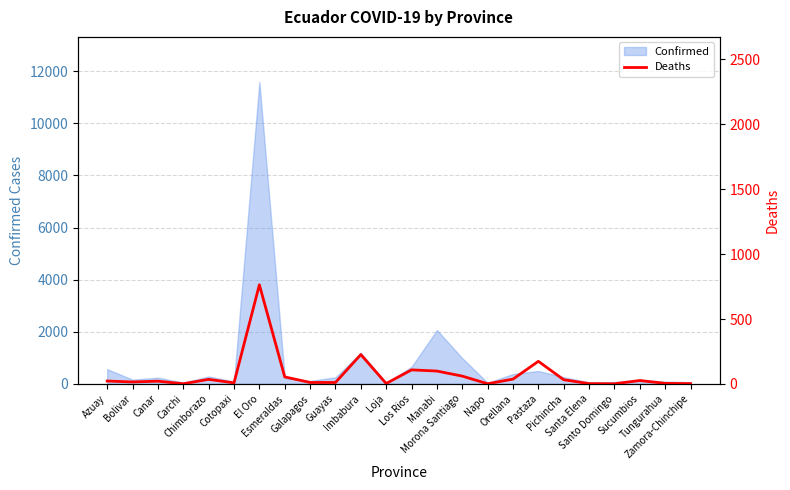

What is the highest value of the Confirmed series?

11577